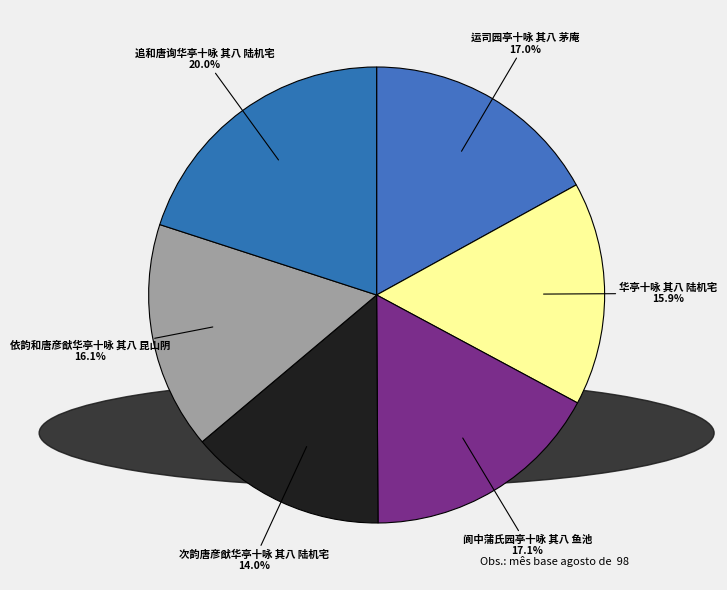

True or false: 阆中蒲氏园亭十咏 其八 鱼池 accounts for 6% of the total.

False